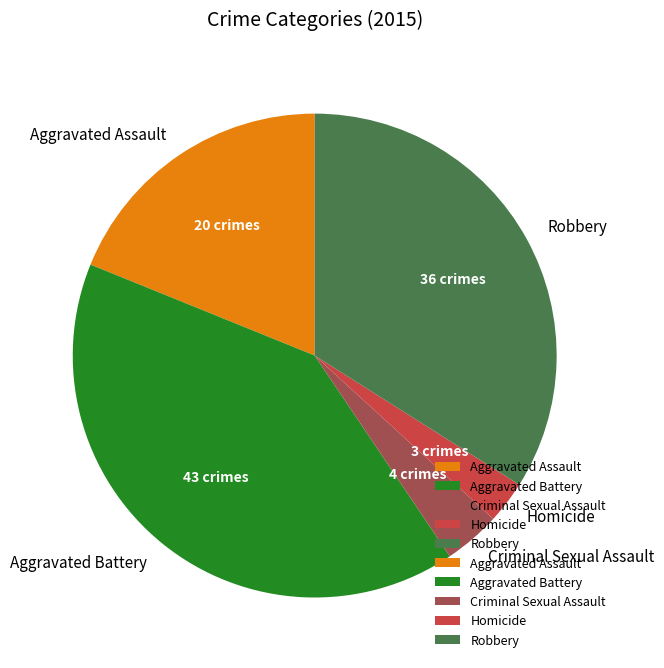

The Aggravated Assault slice represents 19% of the pie. True or false?

True